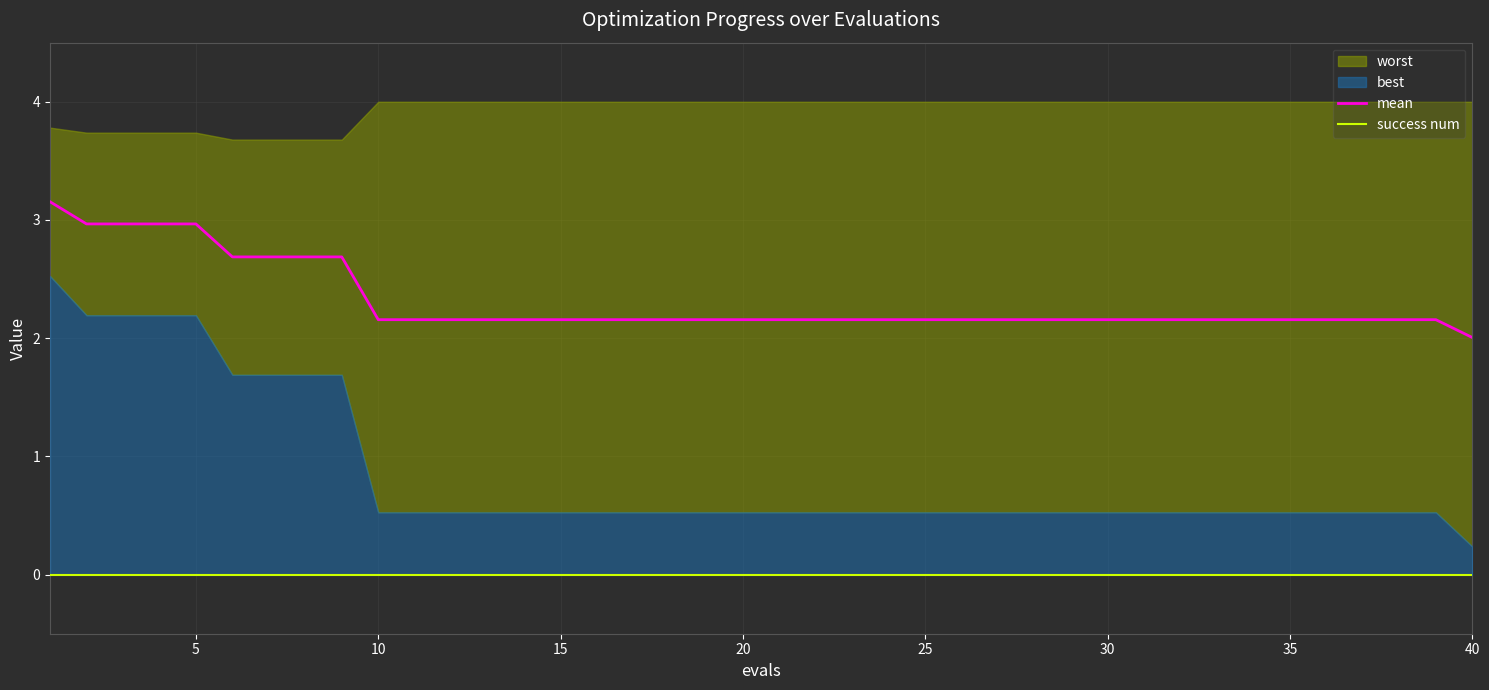

True or false: mean has a value of 2.2 at 20.

True